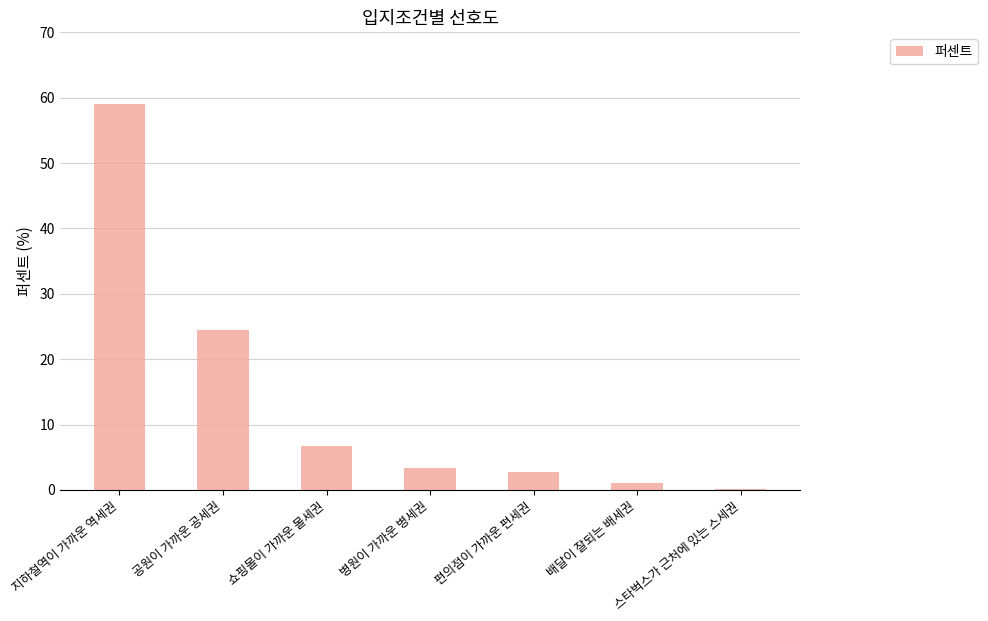

Between 병원이 가까운 병세권 and 공원이 가까운 공세권, which is larger?

공원이 가까운 공세권